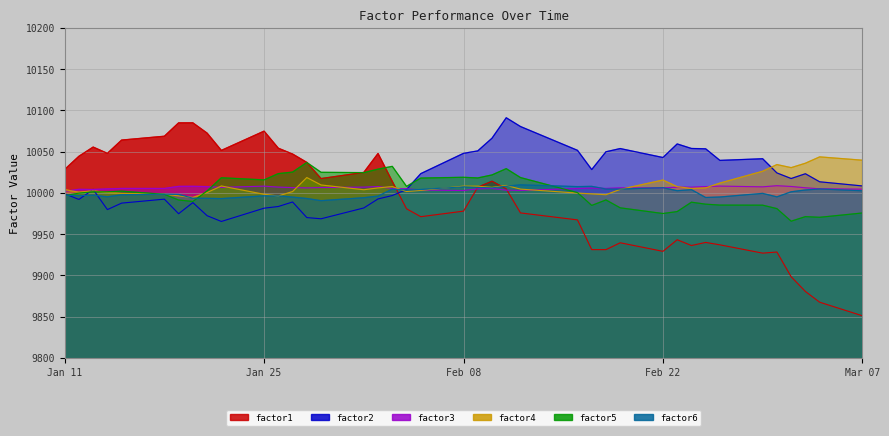

What are all the series names shown in the legend?

factor1, factor2, factor3, factor4, factor5, factor6